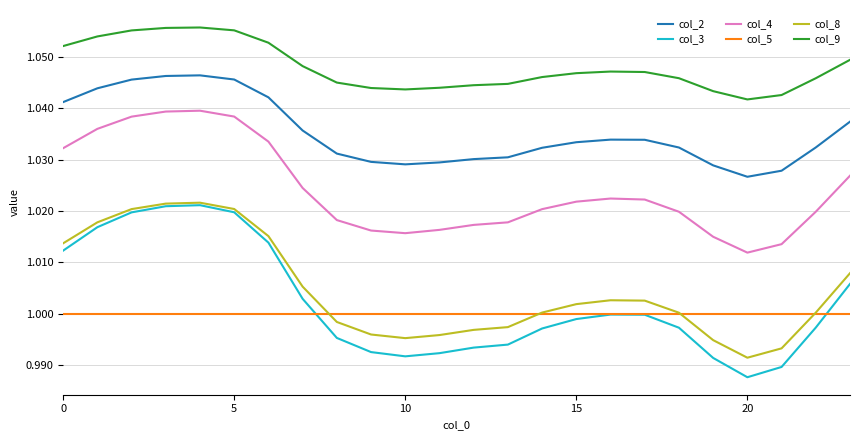

True or false: col_9 and col_4 cross at least once.

False